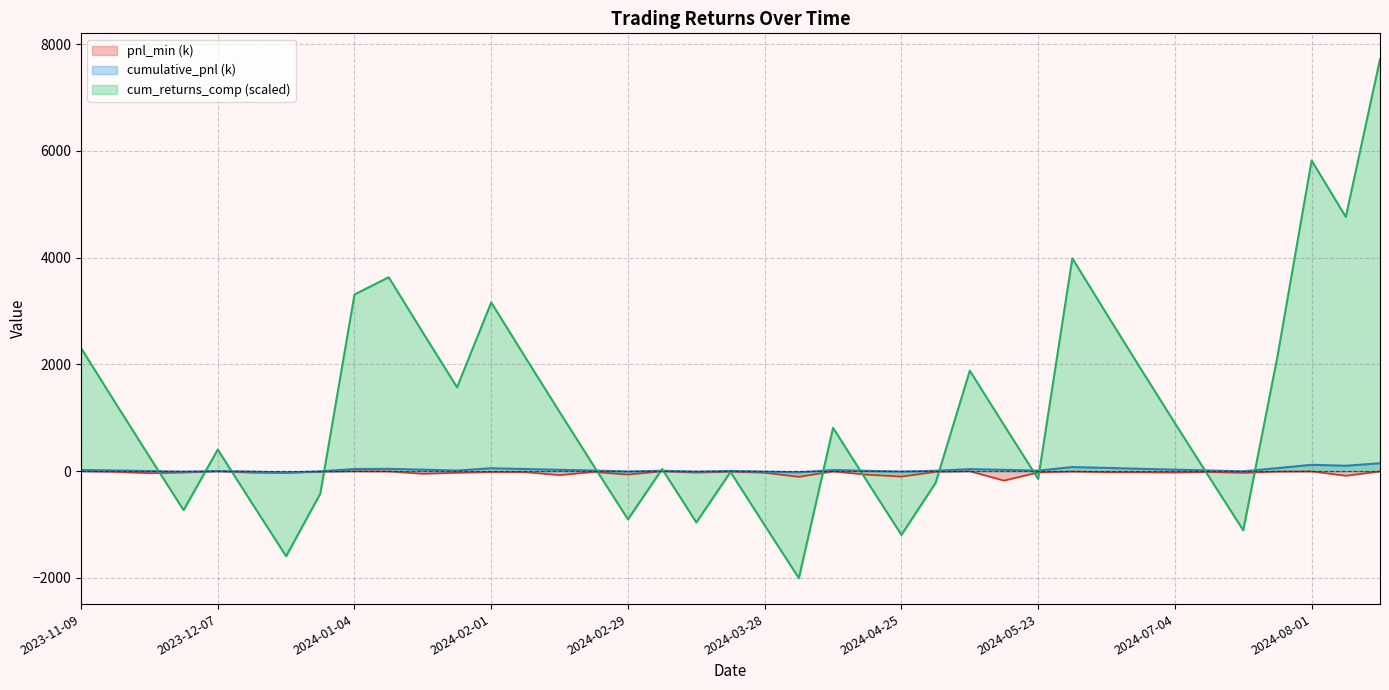

Which series ends up on top after the final intersection of cumulative_returns_compounded and pnl_min?

cumulative_returns_compounded